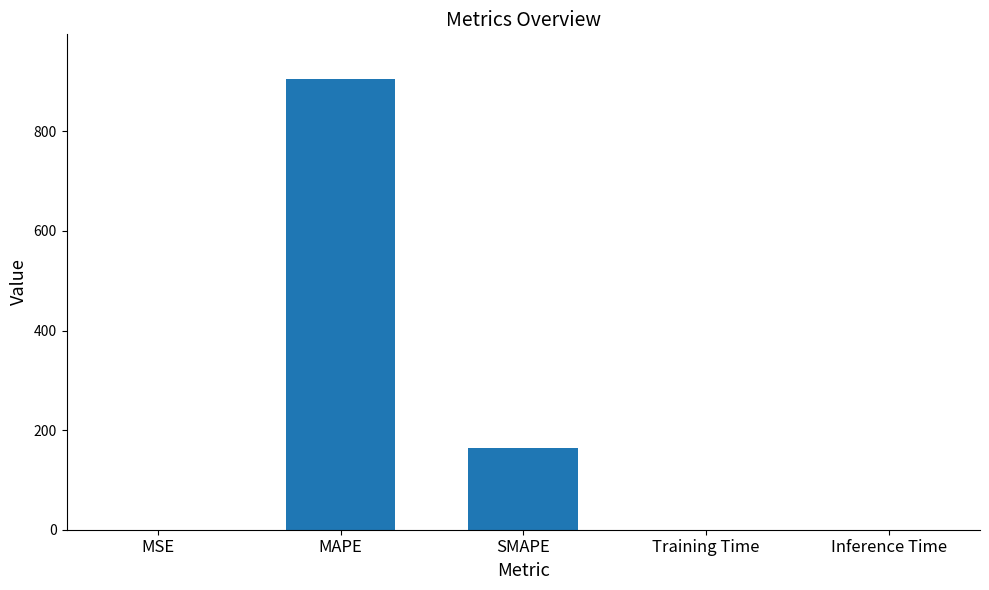

Between MAPE and Training Time, which is larger?

MAPE